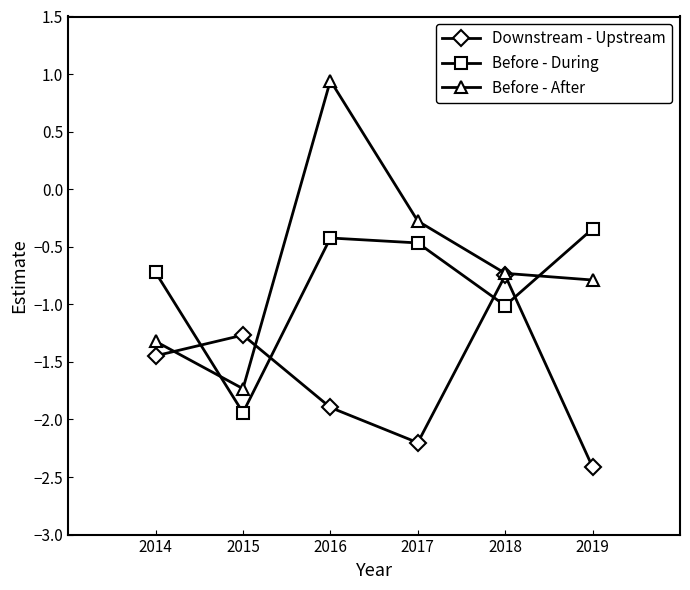

What is the total value across all series at 2017?

-2.9